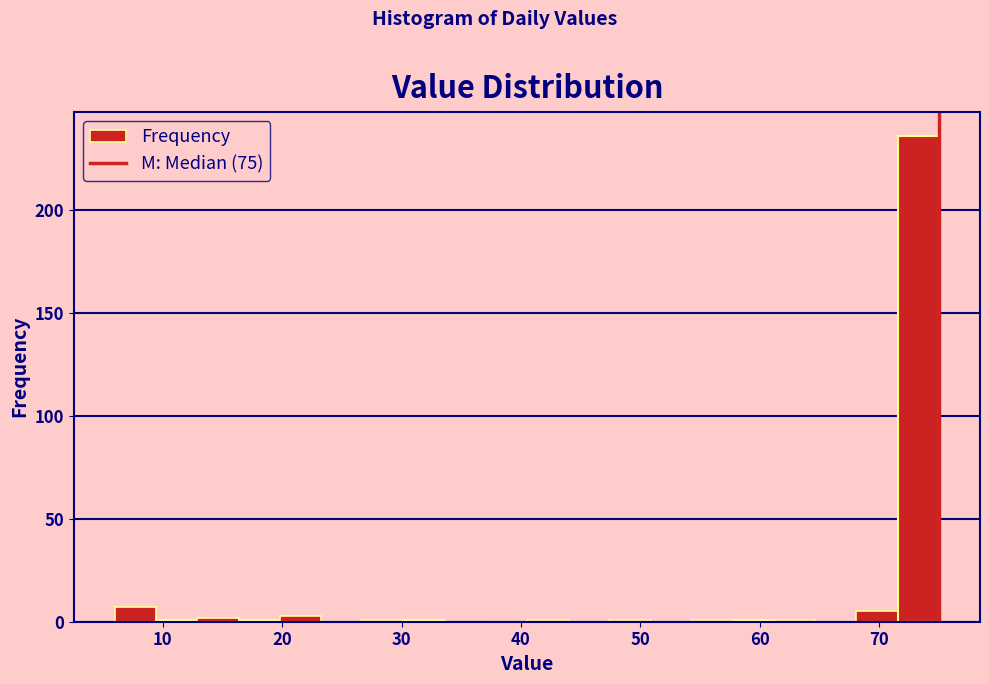

Read against the x-axis, roughly where is the centre of the tallest bar?

73